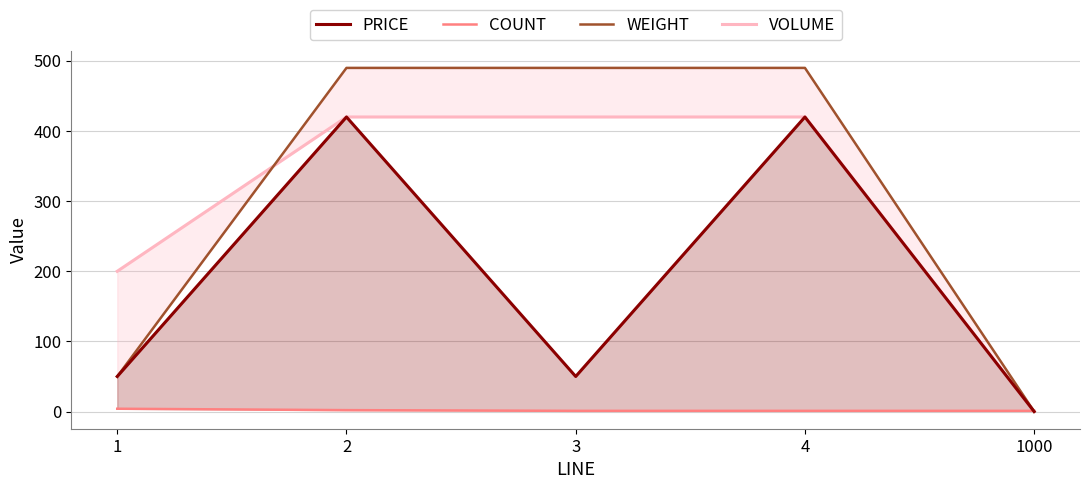

Where does the PRICE series first go above 50?

2